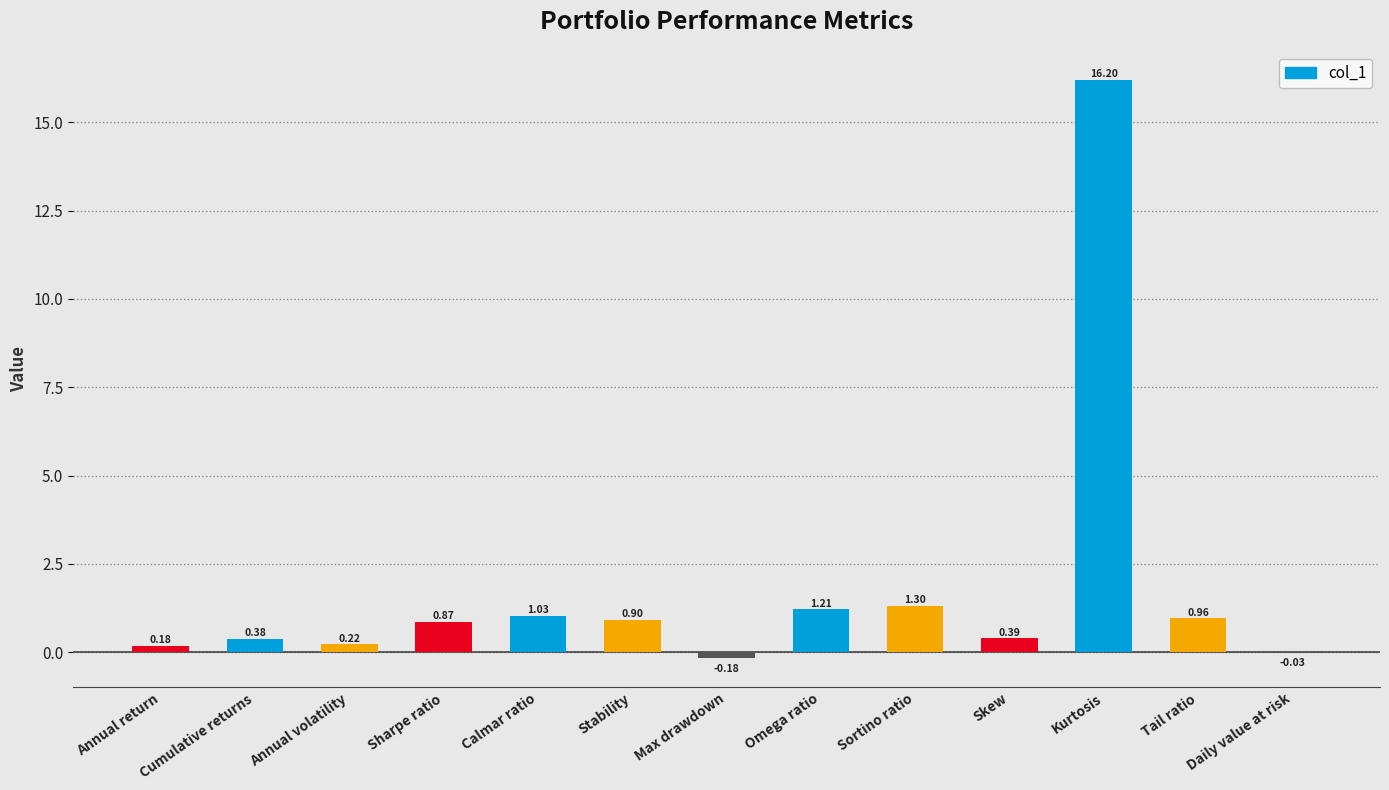

What is the sum of all values?

23.4